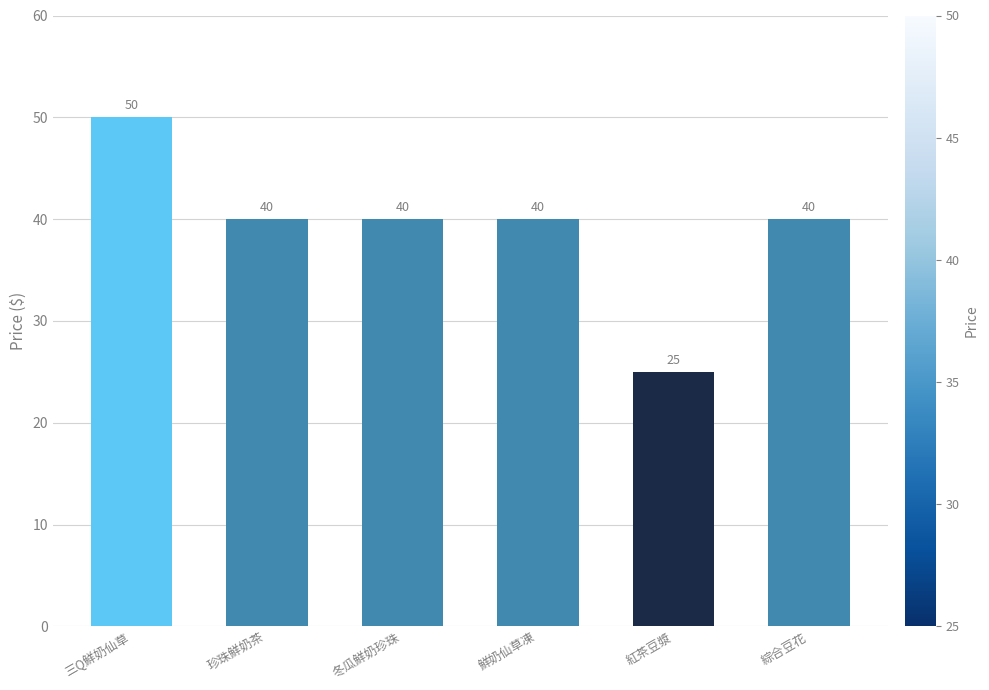

The value at 珍珠鮮奶茶 is 40. True or false?

True